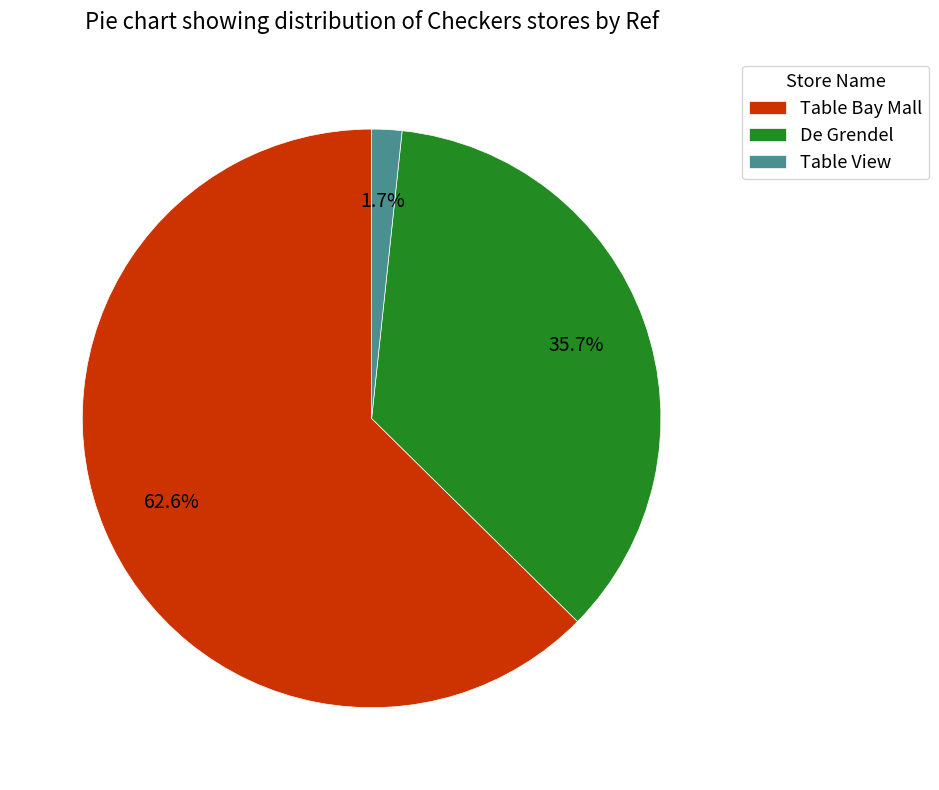

To the nearest percent, what percentage of the pie is Table View?

2%